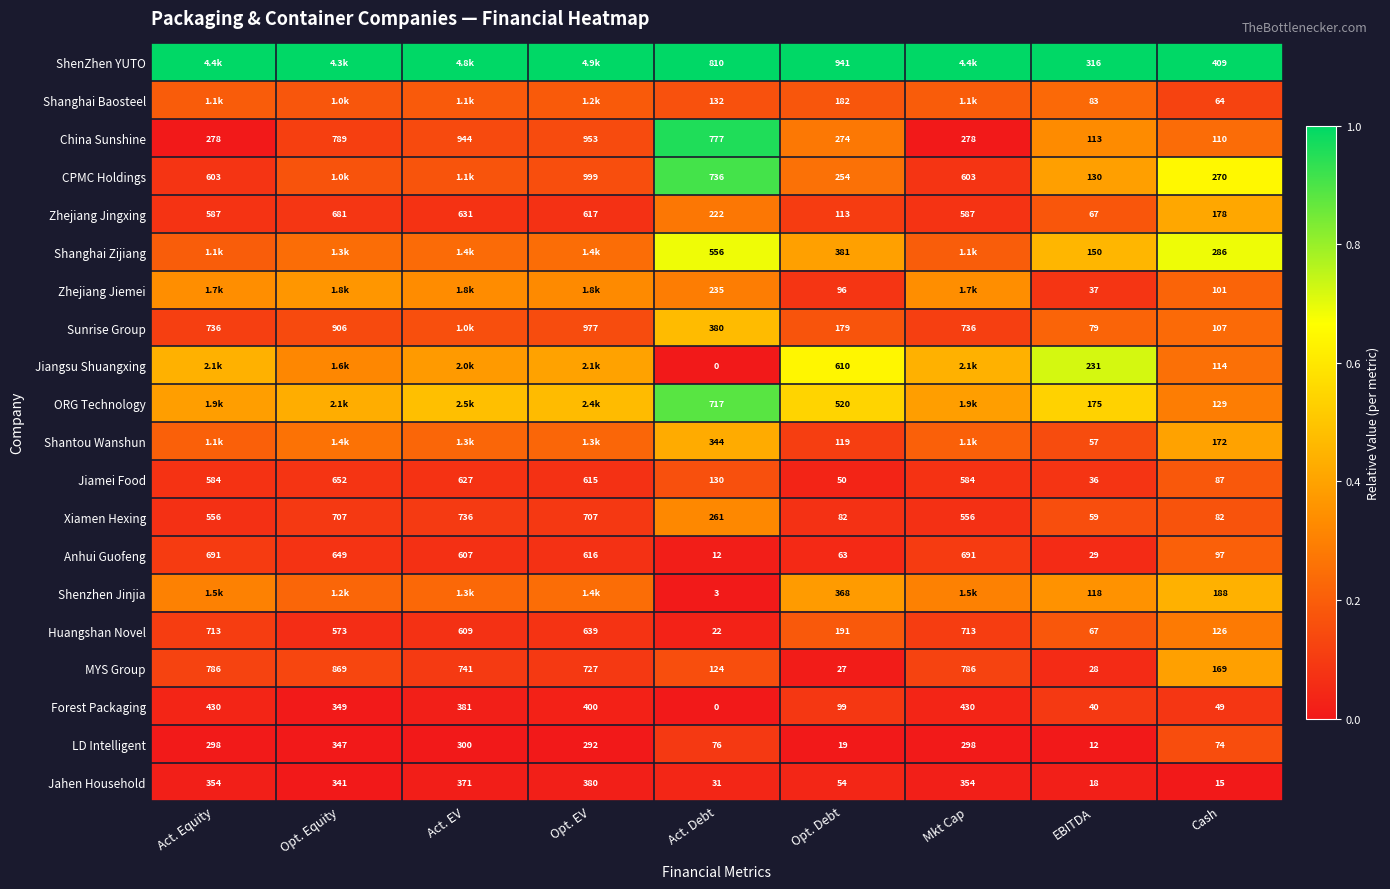

Is the value of Sunrise Group at Cash greater than the value of Shenzhen Jinjia at EBITDA?

No